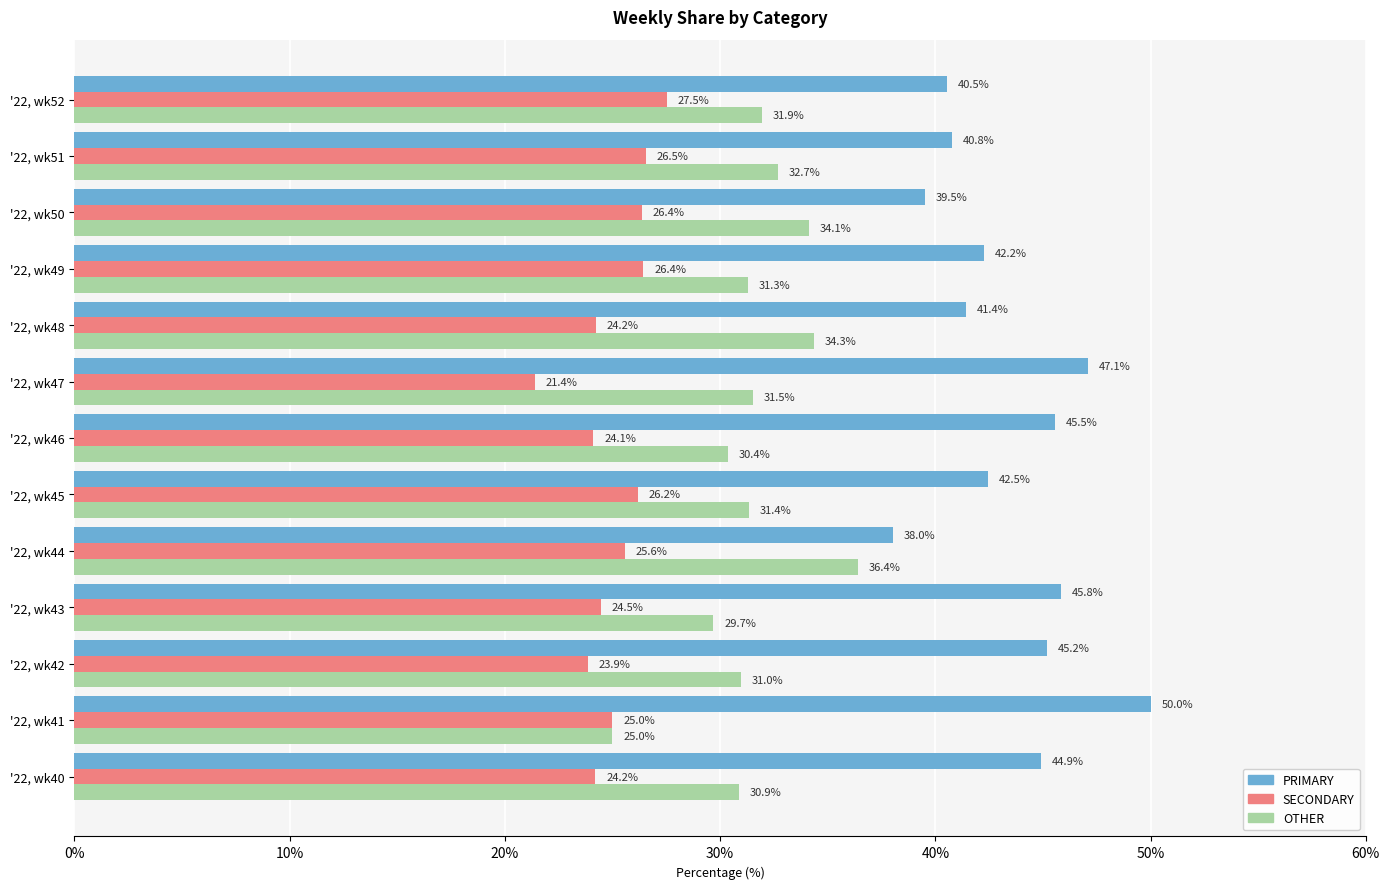

List the series in order of their peak value, highest first.

PRIMARY, OTHER, SECONDARY